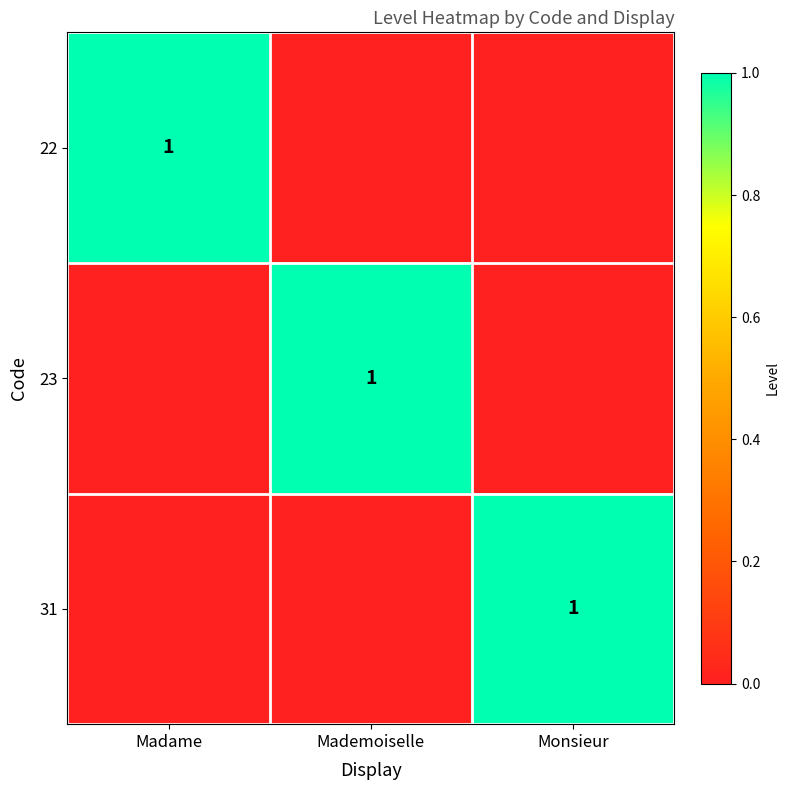

Is it true that 23 equals 1 at Mademoiselle?

True